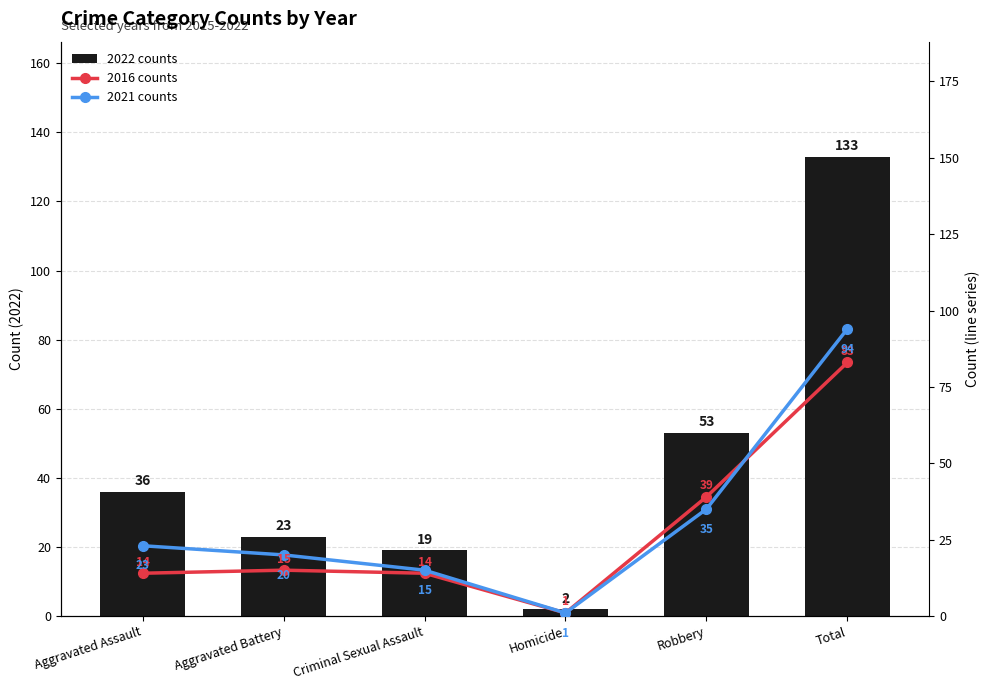

What is the difference between the 2016 counts values at Homicide and Total?

82